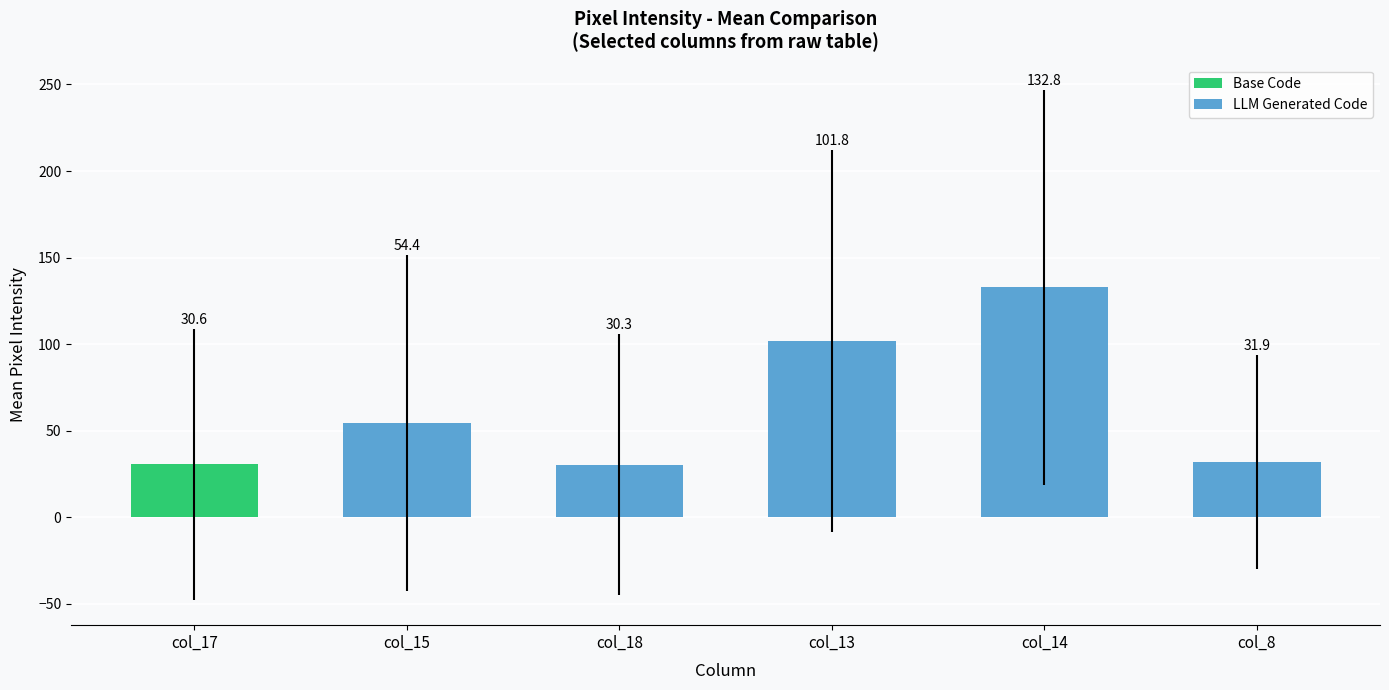

How many bars are there in total?

6